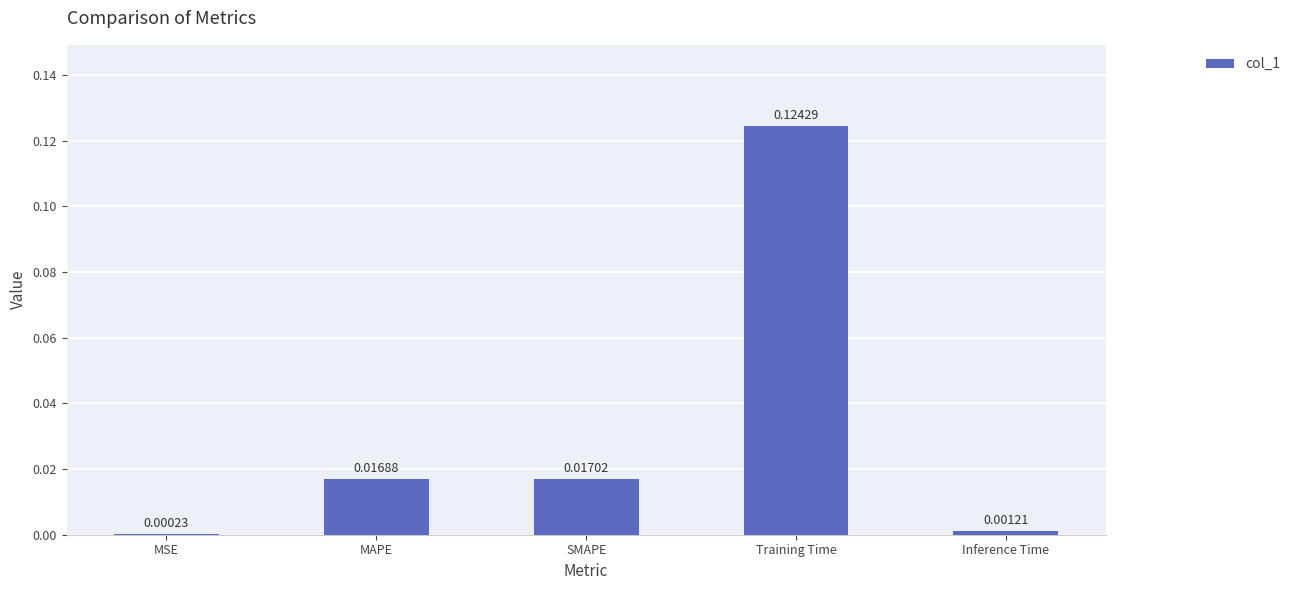

Between MSE and SMAPE, which is larger?

SMAPE